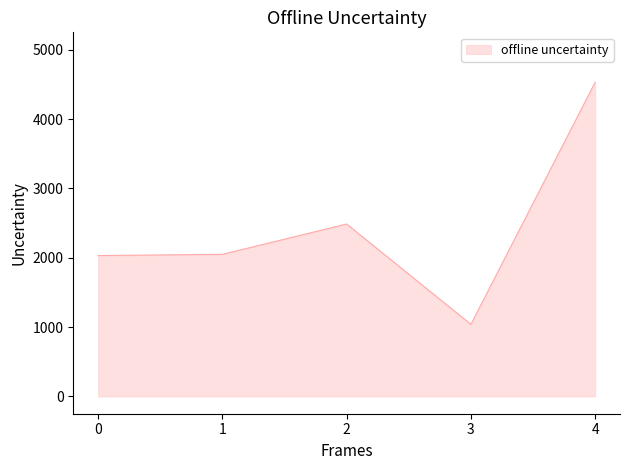

How many data points are less than 2048?

2